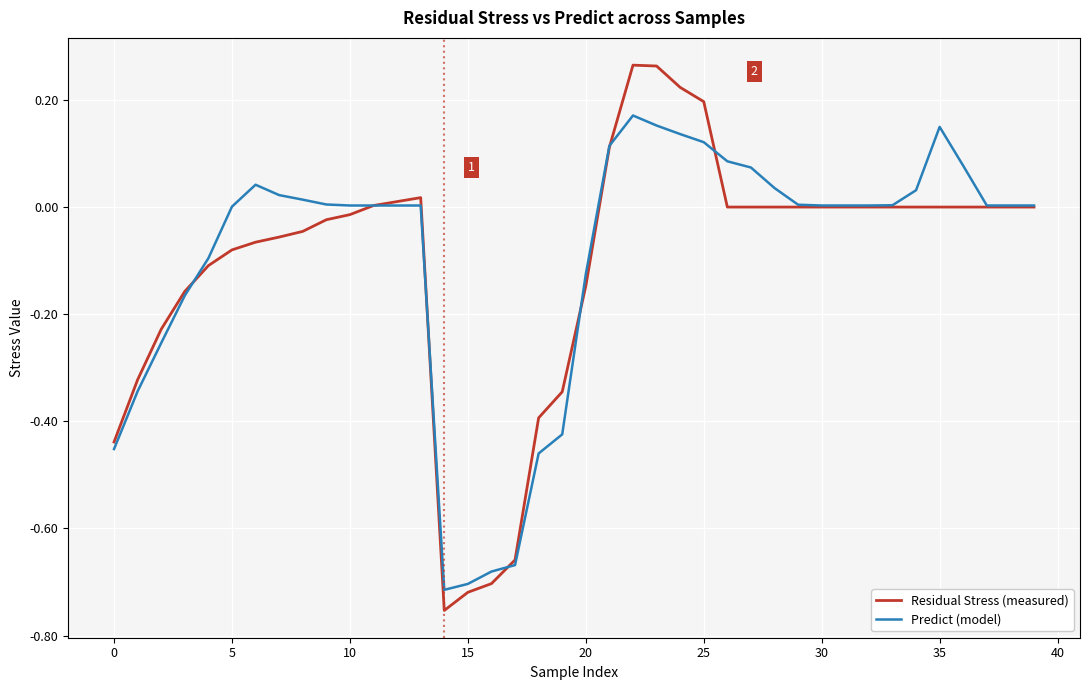

Which series has the widest spread of values?

Residual Stress (measured)